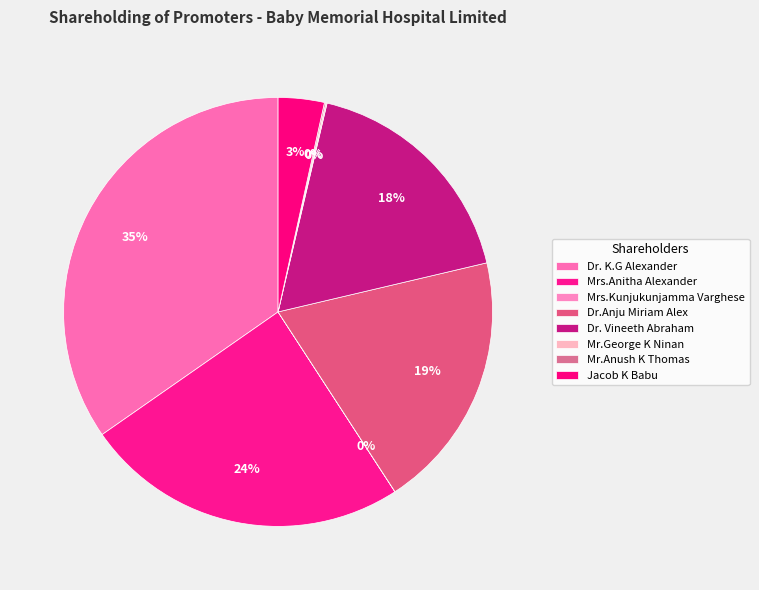

True or false: Mrs.Kunjukunjamma Varghese accounts for 0% of the total.

True